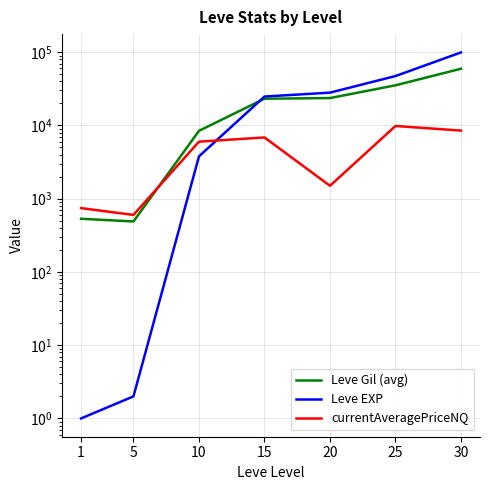

The Leve EXP series shows 2.0 at 5. True or false?

True